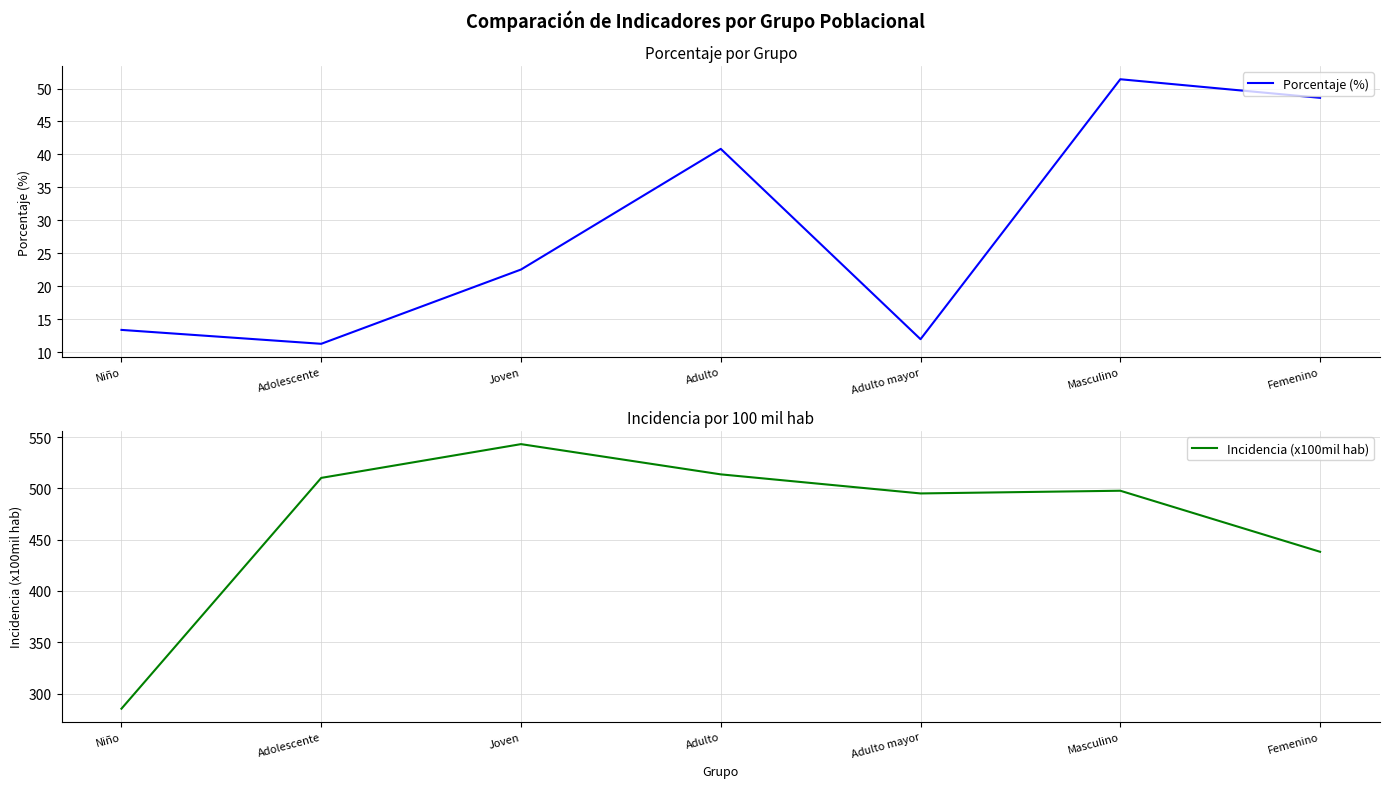

What is the label of the 4th point from the right?

Adulto